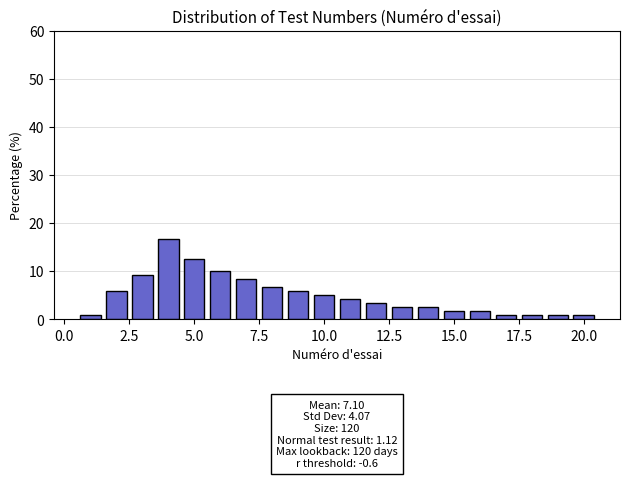

Around what value on the x-axis is the tallest bar? Give the approximate position of its centre, as read against the axis.

4.0